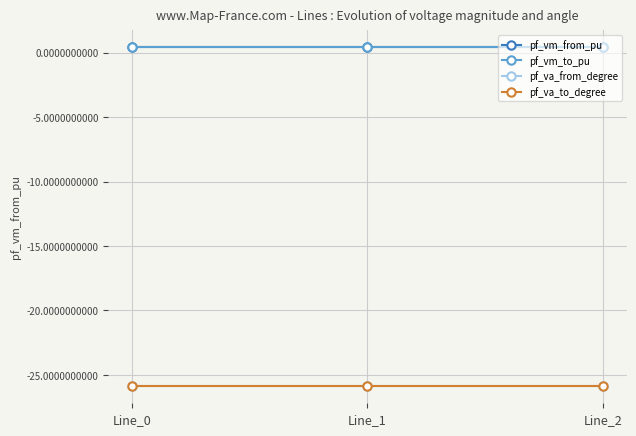

Where is pf_vm_from_pu nearest to the value 0?

Line_0